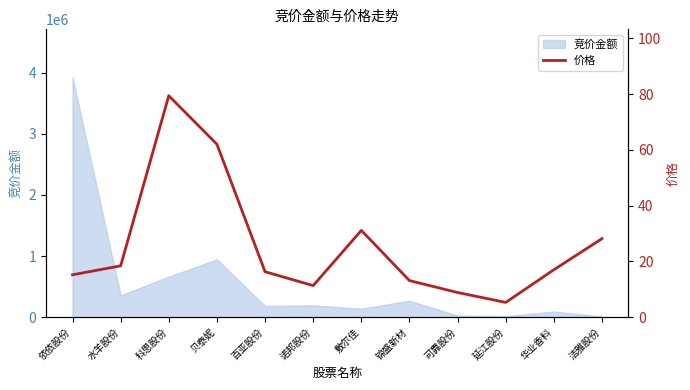

How many values exceed 16?

7